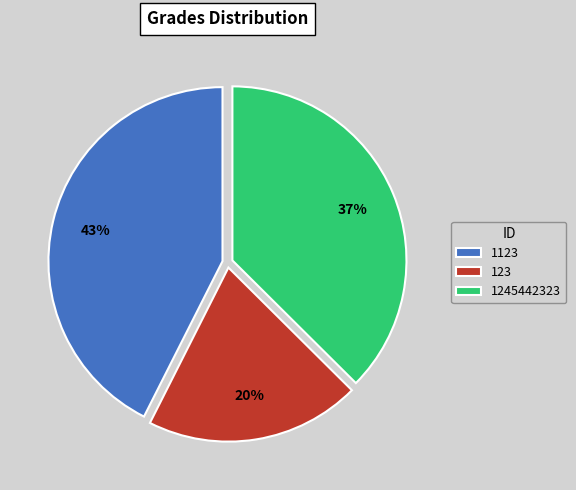

To the nearest percent, what is the combined percentage of 1123 and 1245442323?

80%